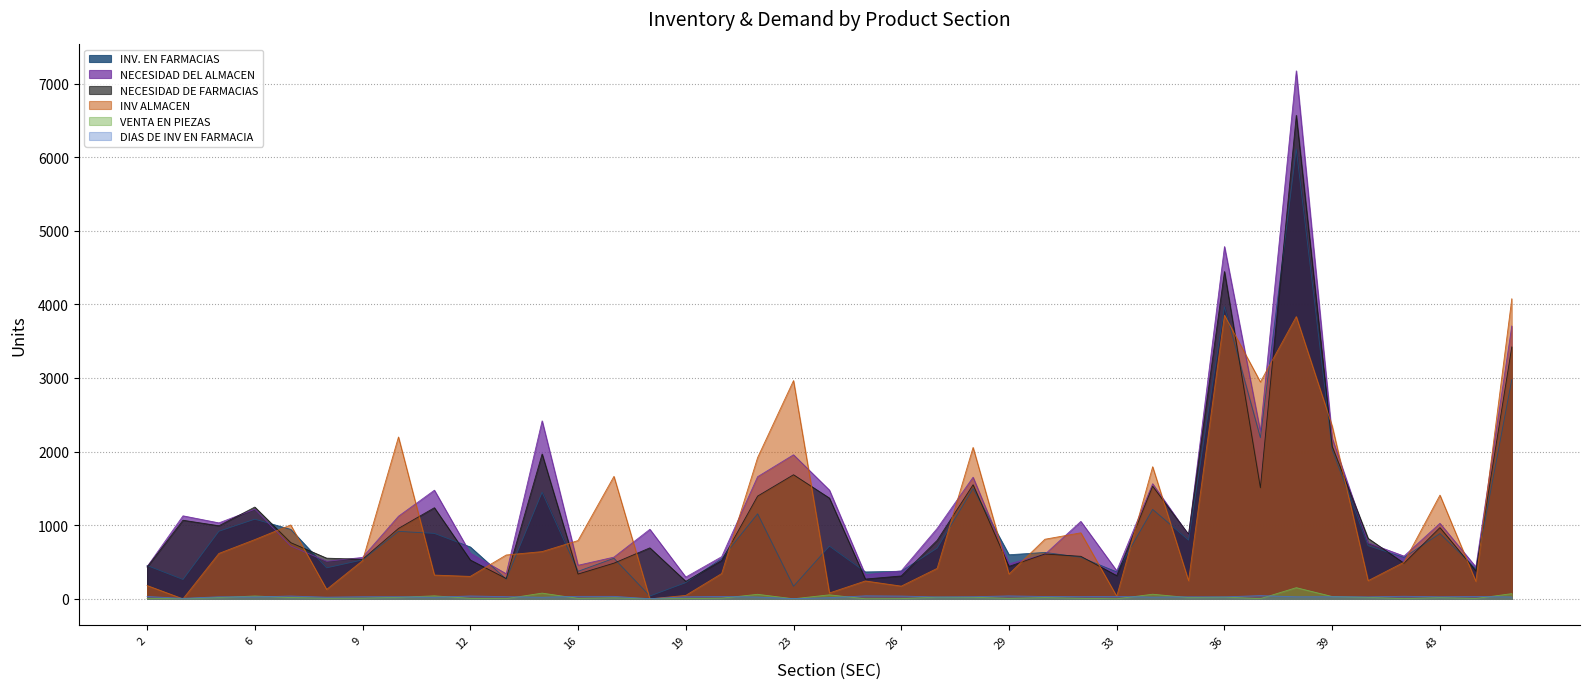

Which series changed the most between 12 and 41?

INV ALMACEN